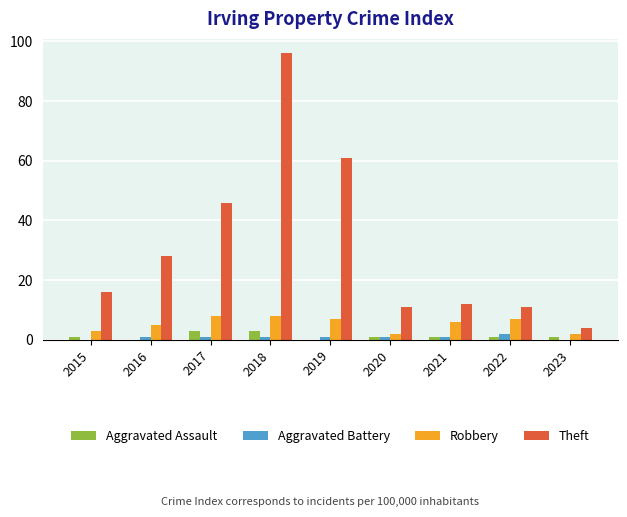

How many data points does each series have?

9